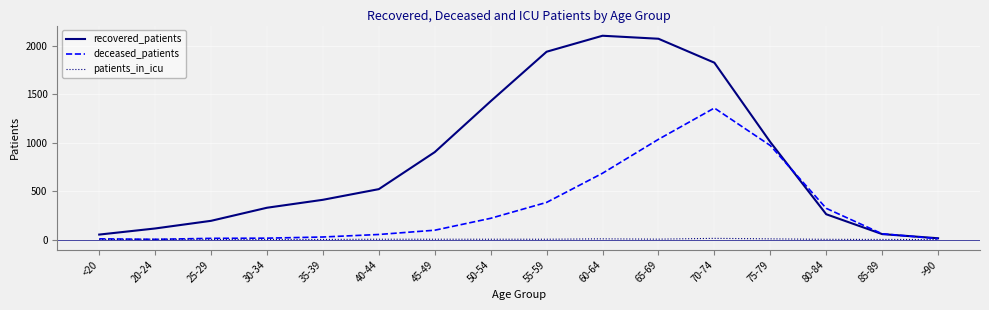

What is the difference between the second highest and minimum values in the deceased_patients series?

1032